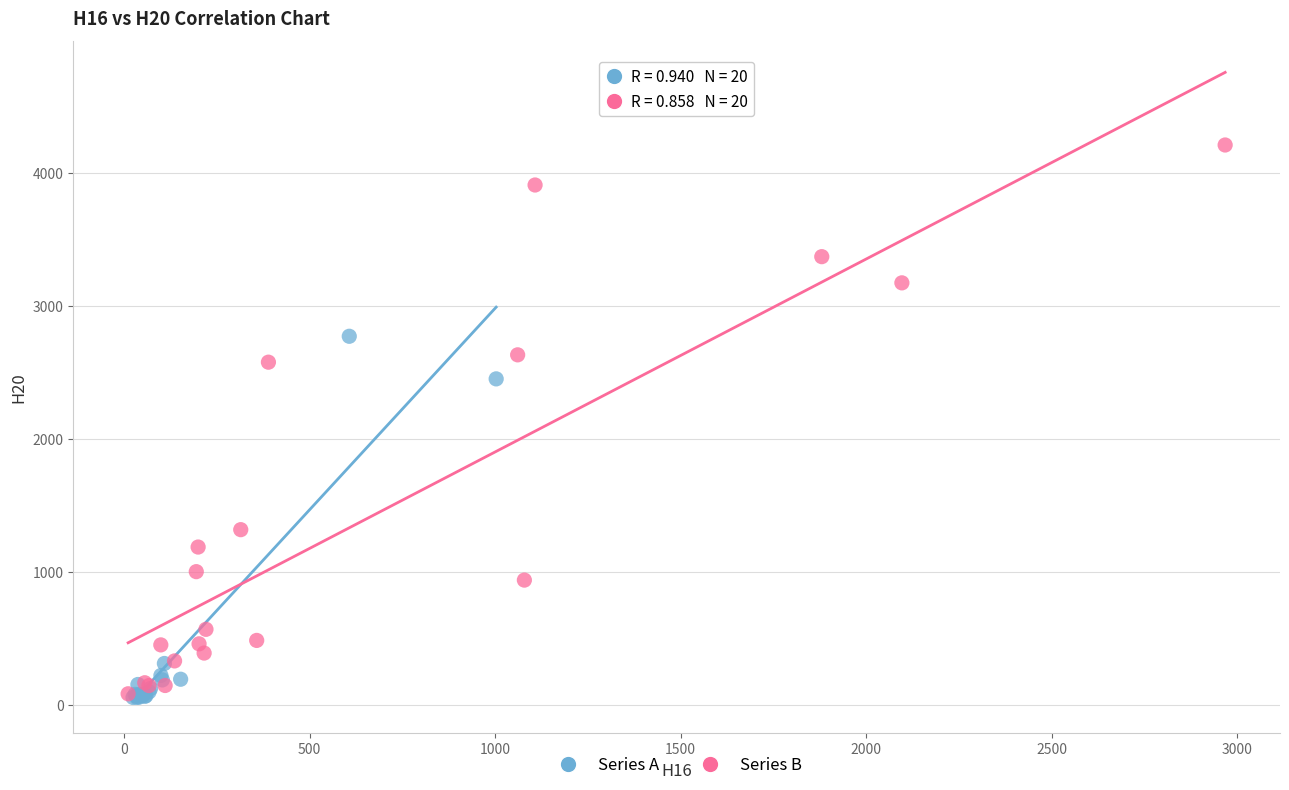

Which series has the widest spread of Y values?

Series B